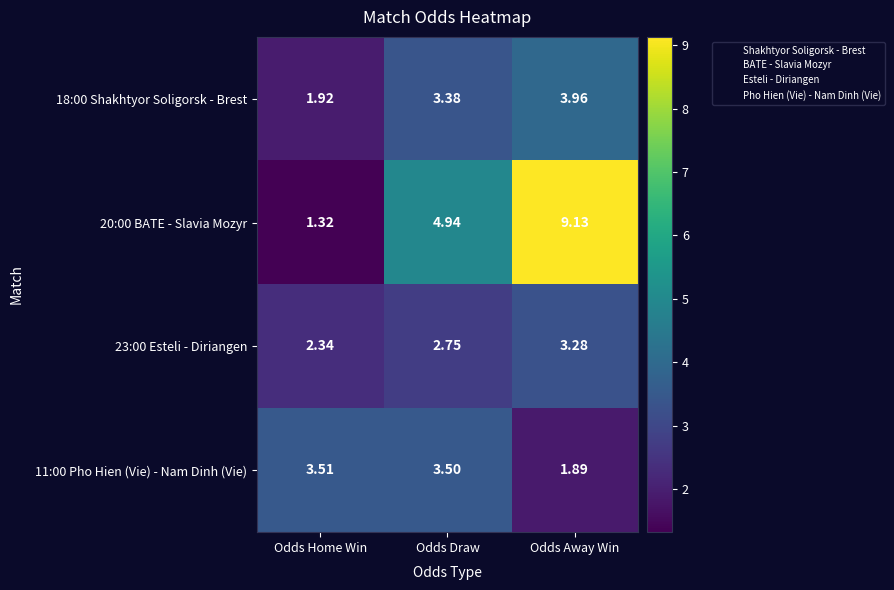

Is the value of 18:00 Shakhtyor Soligorsk - Brest at Odds Away Win greater than the value of 20:00 BATE - Slavia Mozyr at Odds Away Win?

No